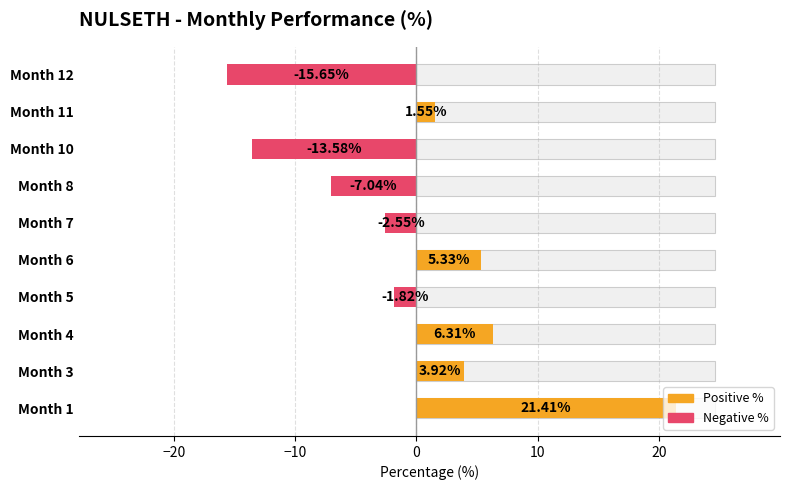

What is the difference between the maximum and minimum values in the Positive % series?

19.9